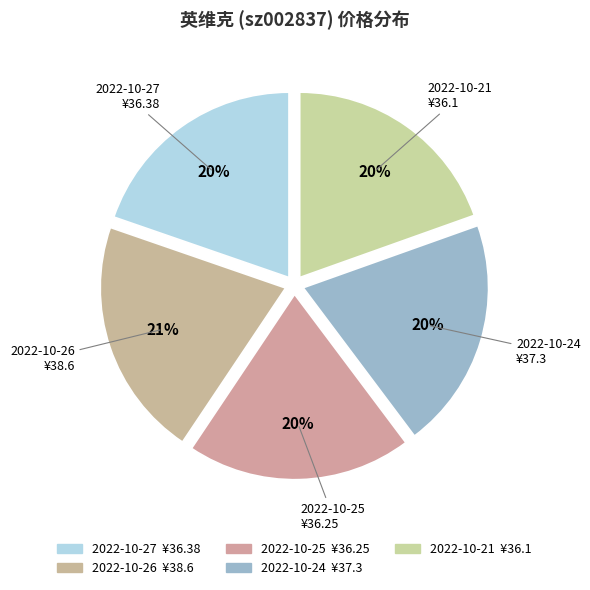

Does 2022-10-27 represent more than half of the total?

No